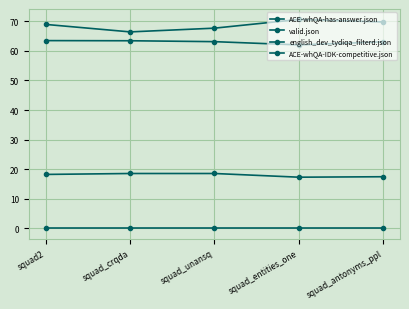

How many lines are shown in the chart?

4